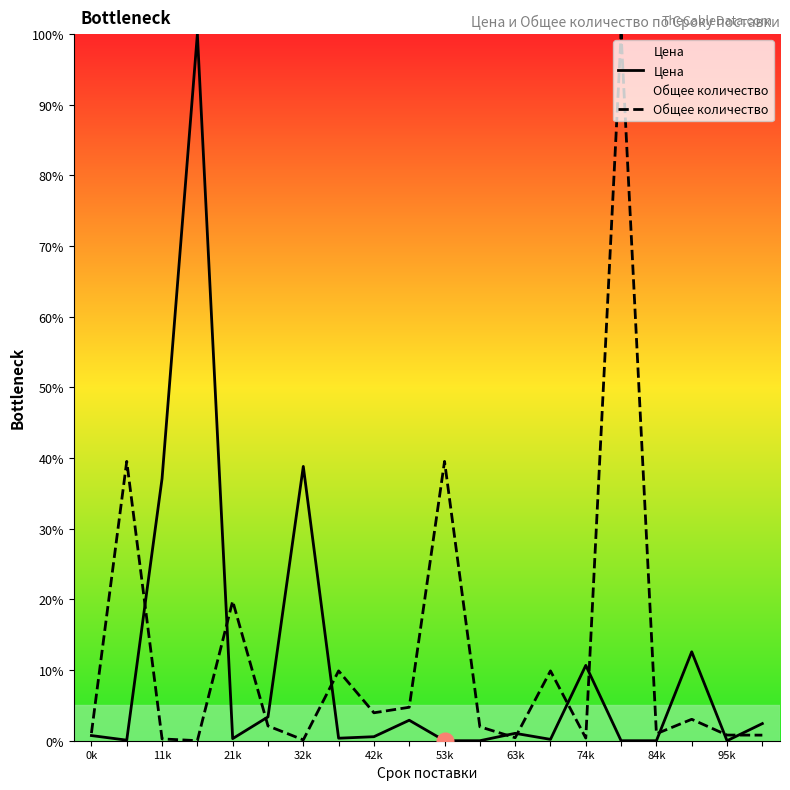

In Общее количество, how many points are higher than both neighbors (excluding endpoints)?

7